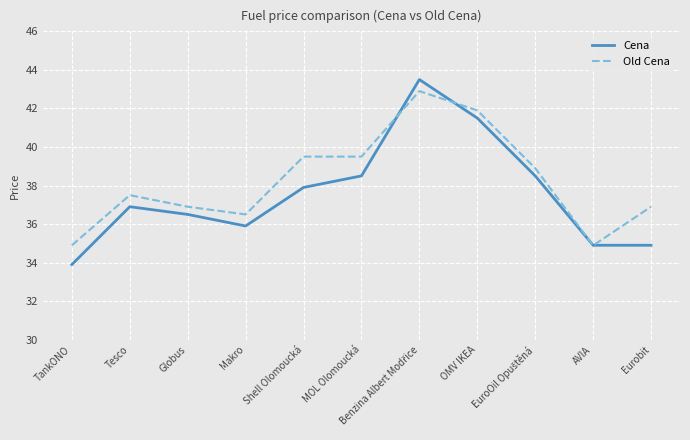

Where is the first local maximum for Cena?

Tesco